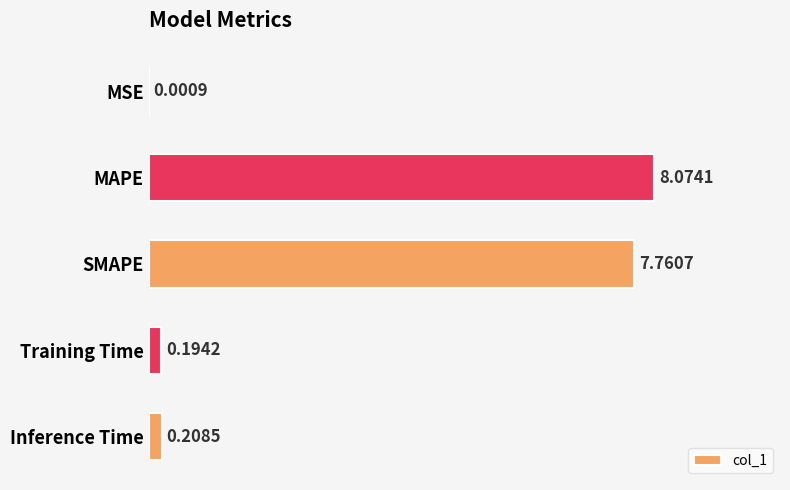

Does the chart contain stacked bars?

No